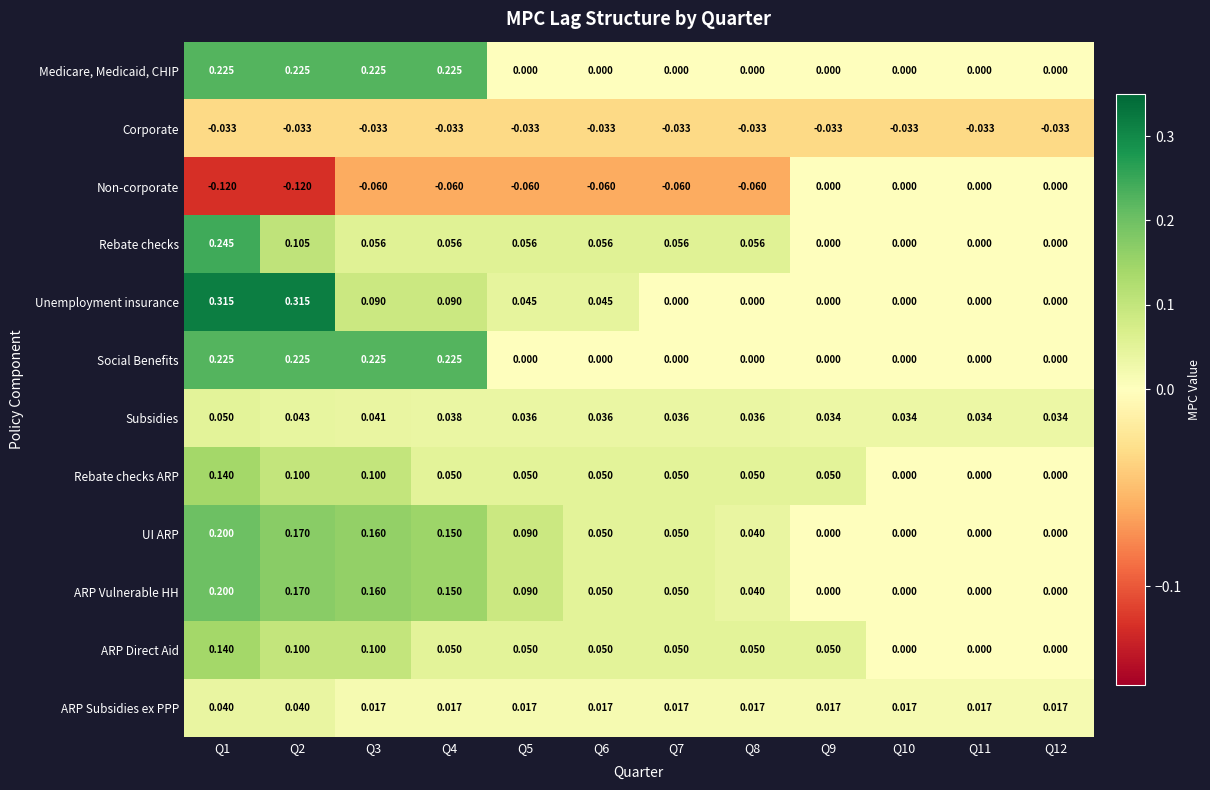

Between Q1 and Q5, which series saw the biggest shift?

Unemployment insurance